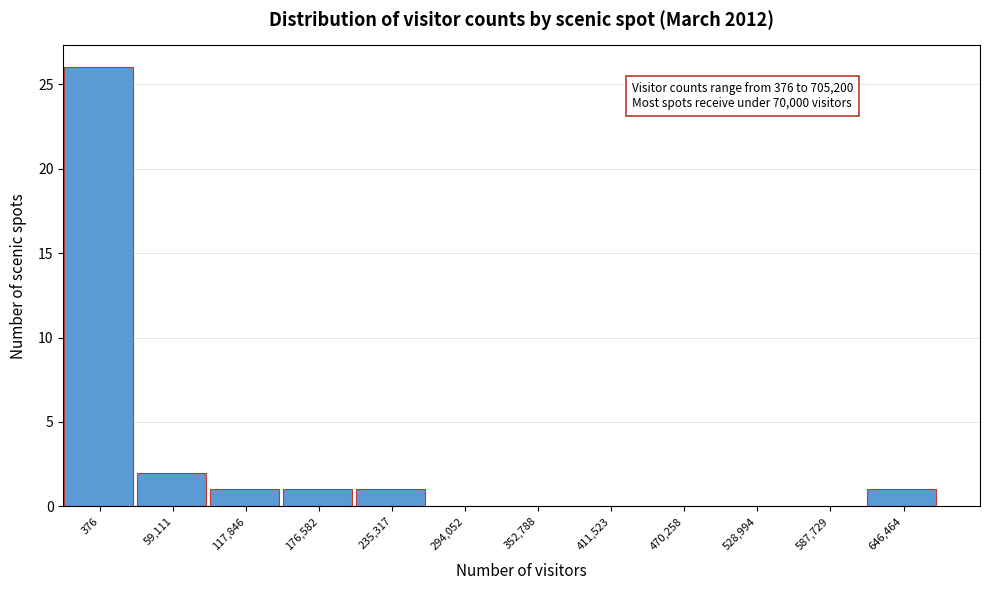

Reading right to left, transcribe all the data shown in this chart.

646,464=1	587,729=0	528,994=0	470,258=0	411,523=0	352,788=0	294,052=0	235,317=1	176,582=1	117,846=1	59,111=2	376=26